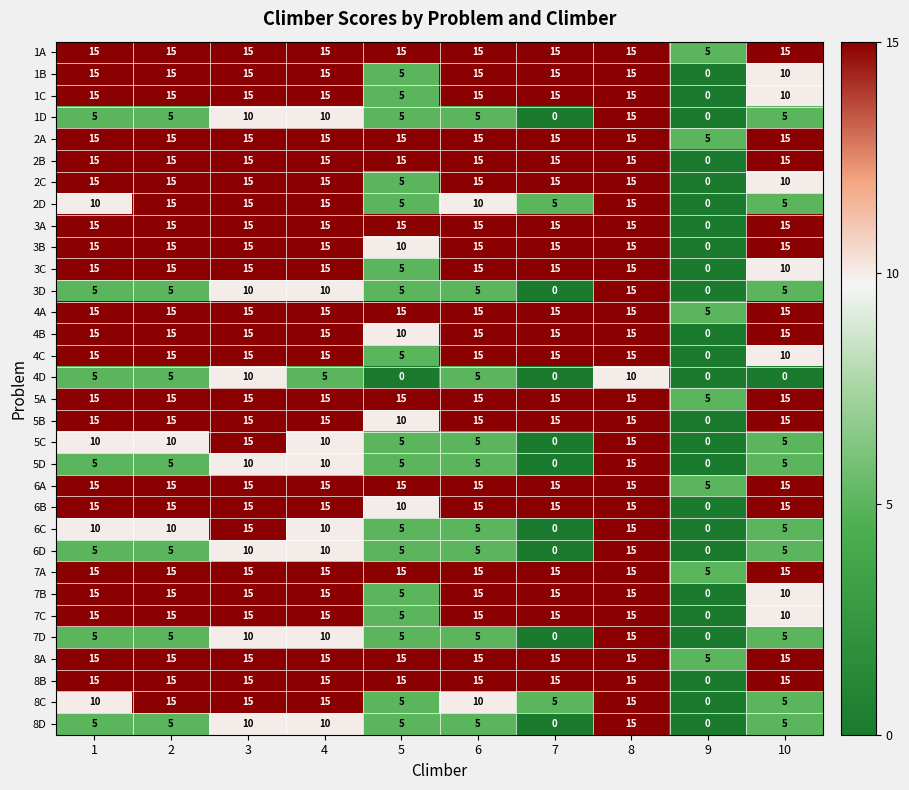

What is the total value across all series at 3?

445